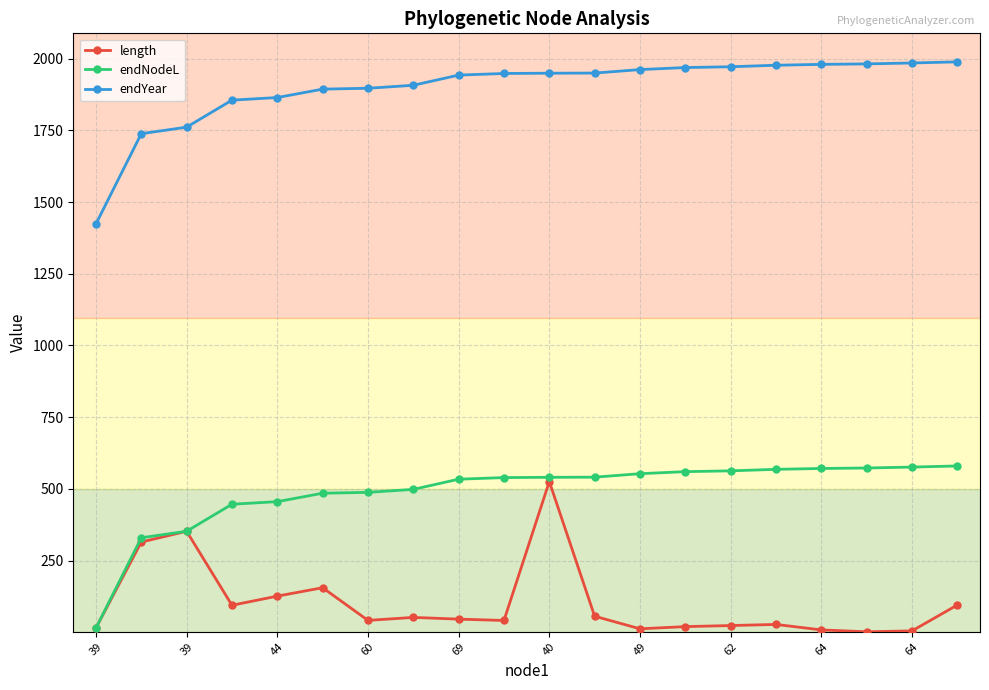

How many series are shown in this chart?

3